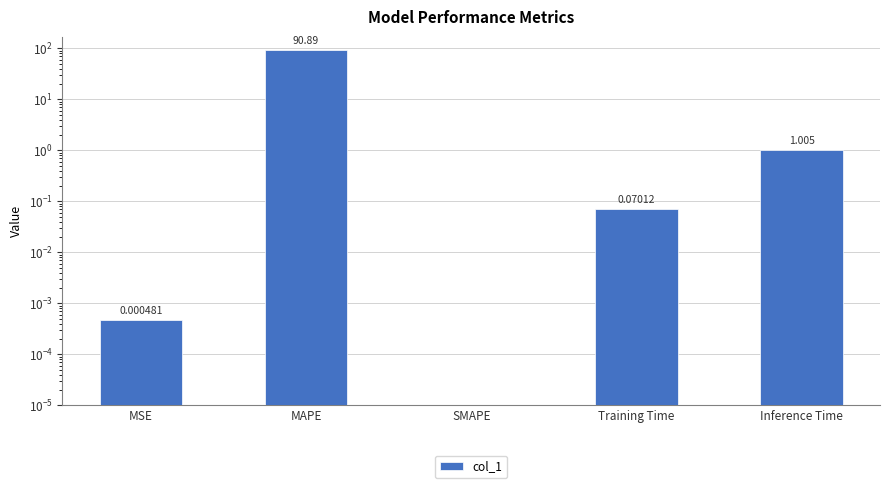

How many bars are there in total?

5